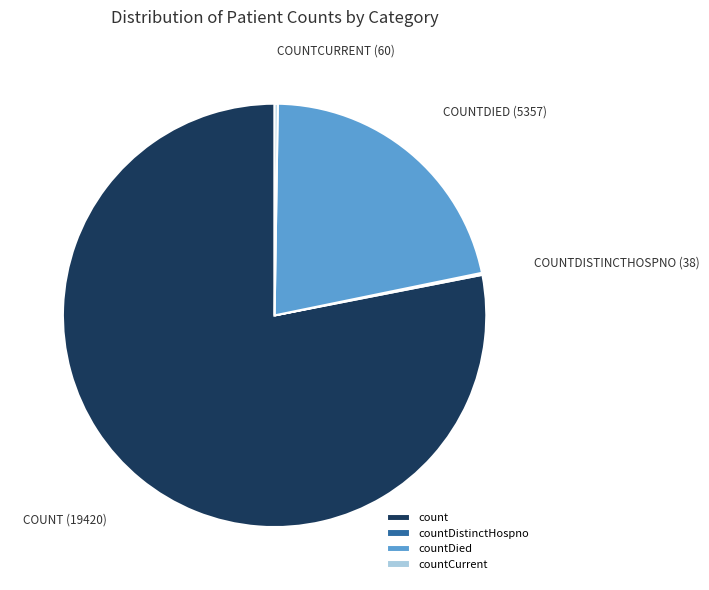

Is count the majority of the pie?

Yes